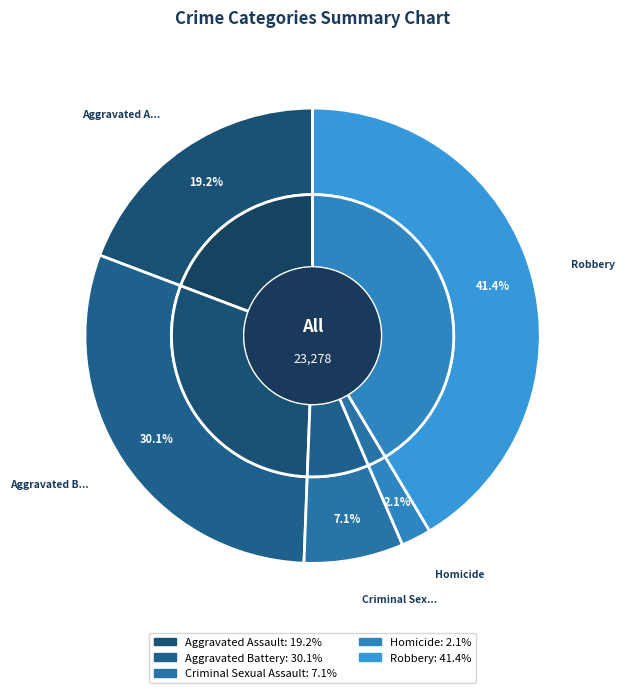

What percentage is the Robbery slice, to the nearest percent?

41%